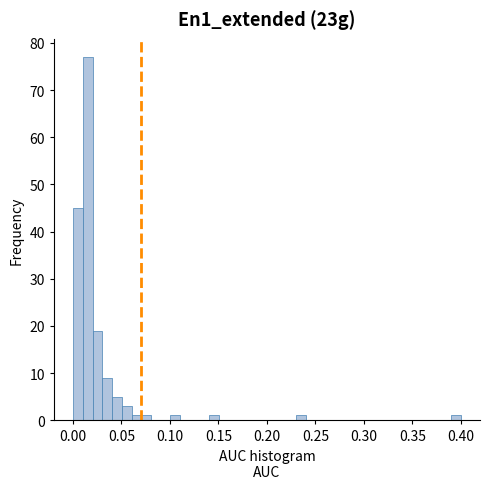

Around what value on the x-axis is the tallest bar? Give the approximate position of its centre, as read against the axis.

0.015